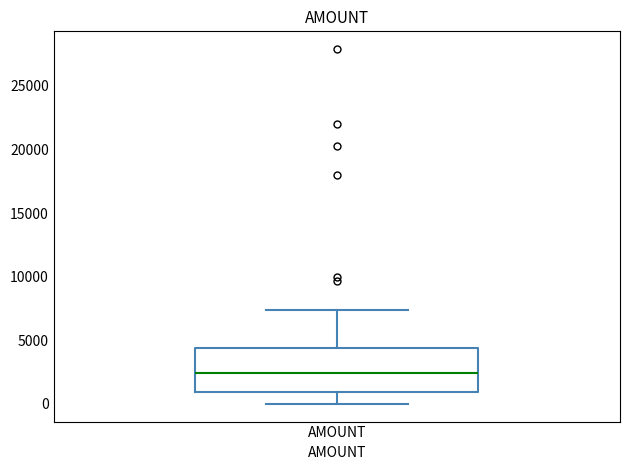

Transcribe this box plot: give where the median line is, the range the box spans, and where the two whiskers end, as read against the y-axis. The values are not printed on the chart, so give them approximately, as read against the axis.

median 2500, box 1000 to 4500, whiskers 0 to 7500